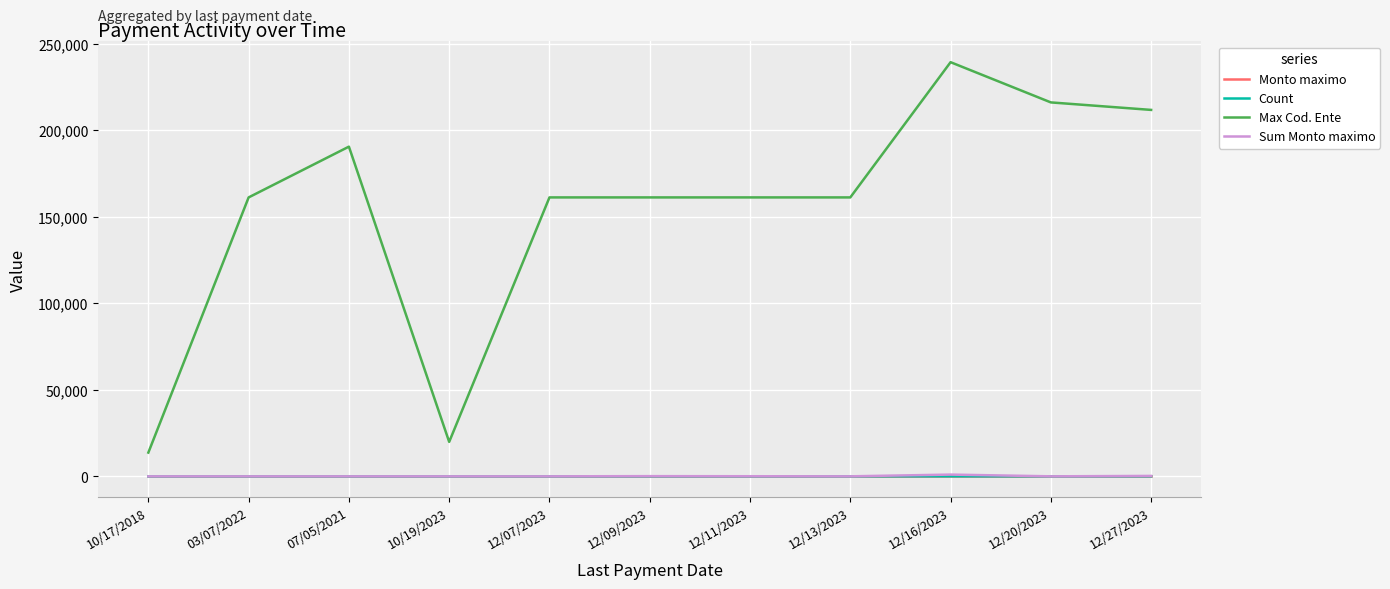

True or false: Max Cod. Ente and Sum Monto maximo intersect in this chart.

False